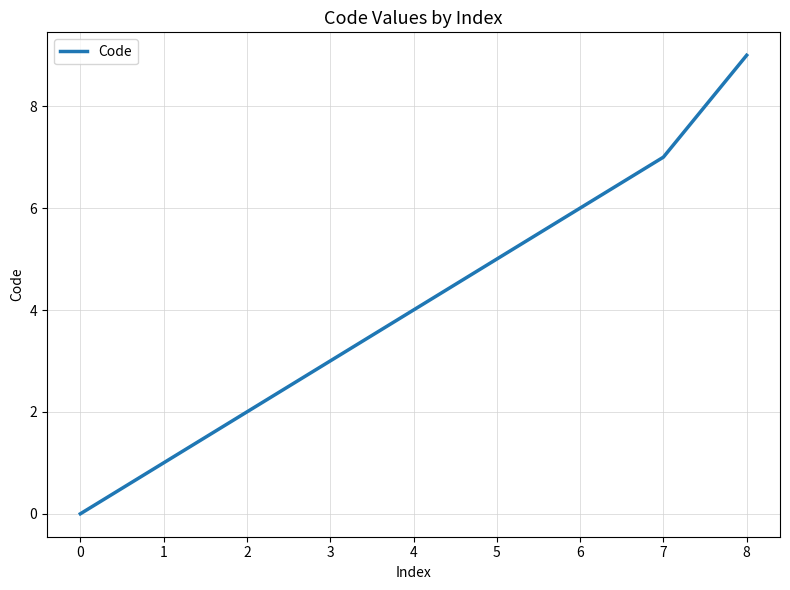

What is the ratio of the value at 8 to the value at 3?

3.0